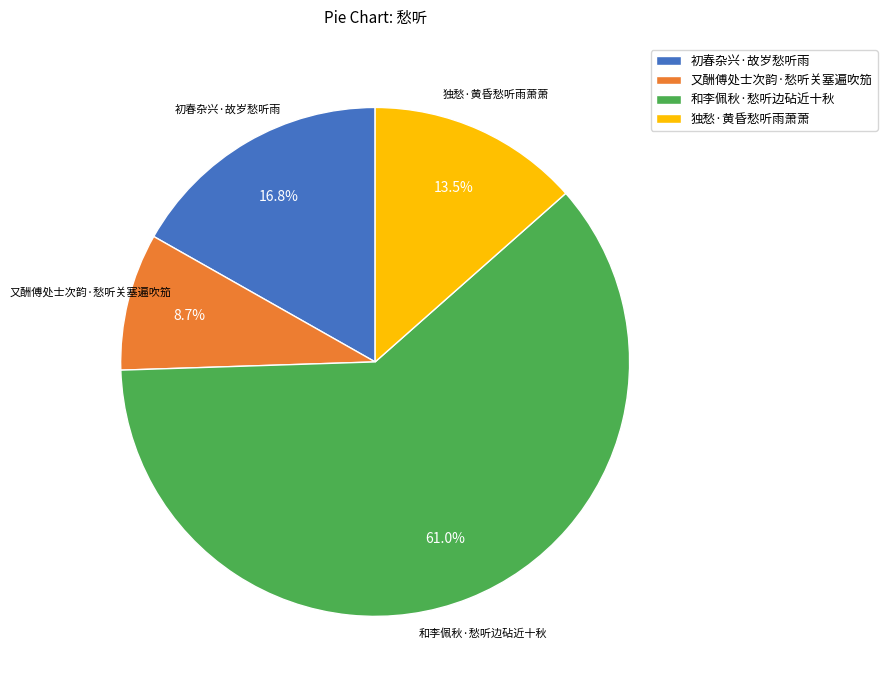

Between 独愁·黄昏愁听雨萧萧 and 初春杂兴·故岁愁听雨, which is larger?

初春杂兴·故岁愁听雨